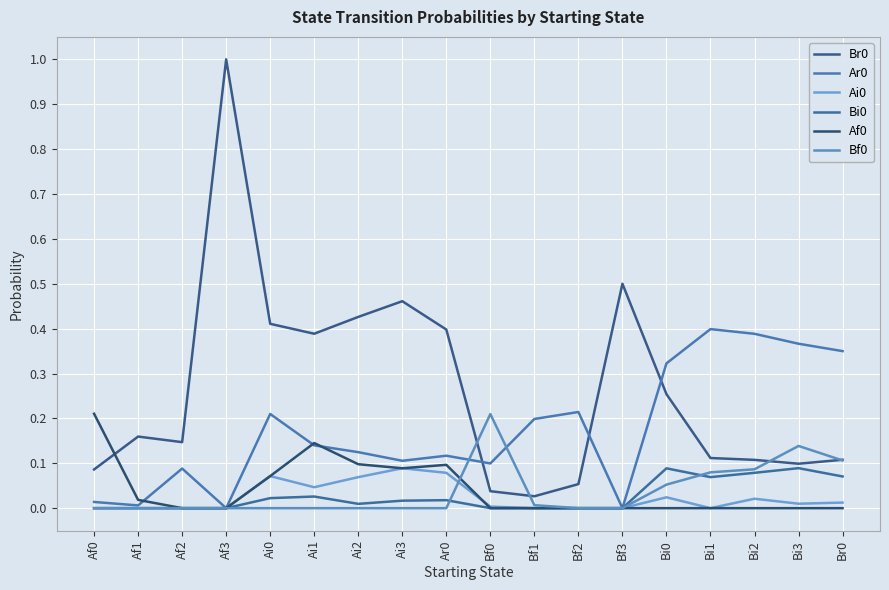

Which series has the largest range (max minus min)?

Br0